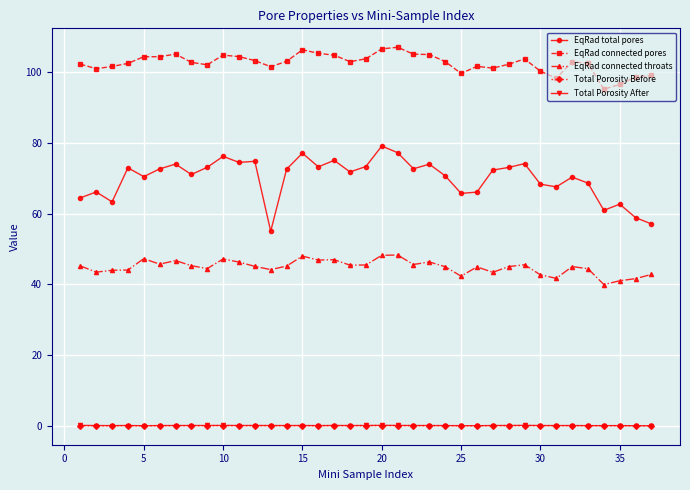

What is the value of the EqRad connected throats point at the 16th from the left?

46.9